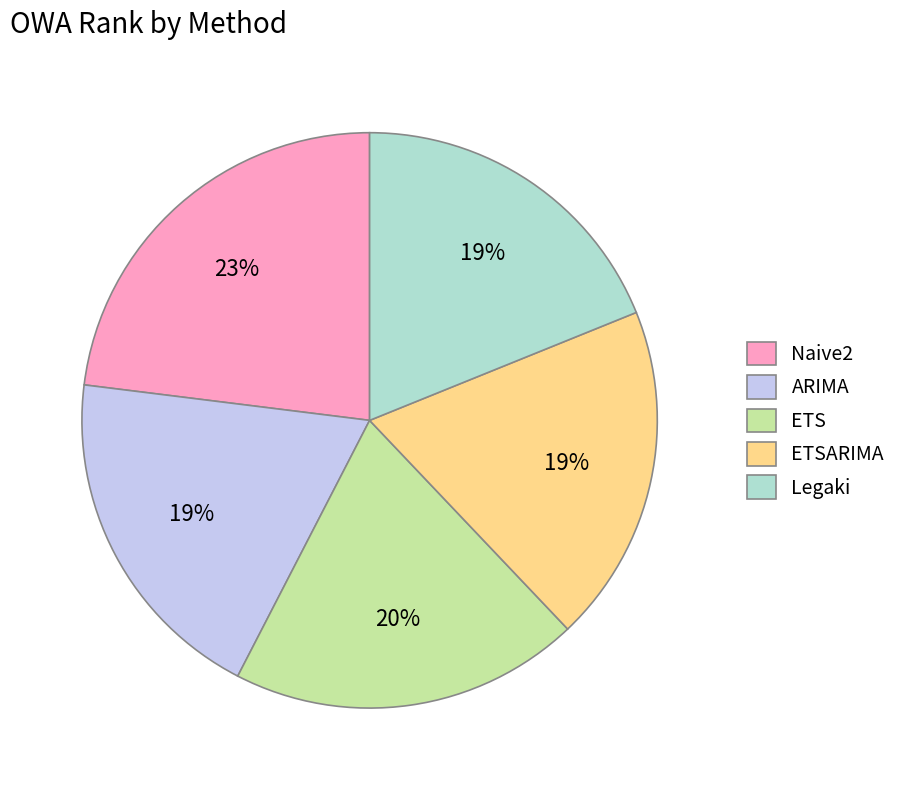

Approximately how many times larger is the value at ETSARIMA compared to ARIMA?

1.0